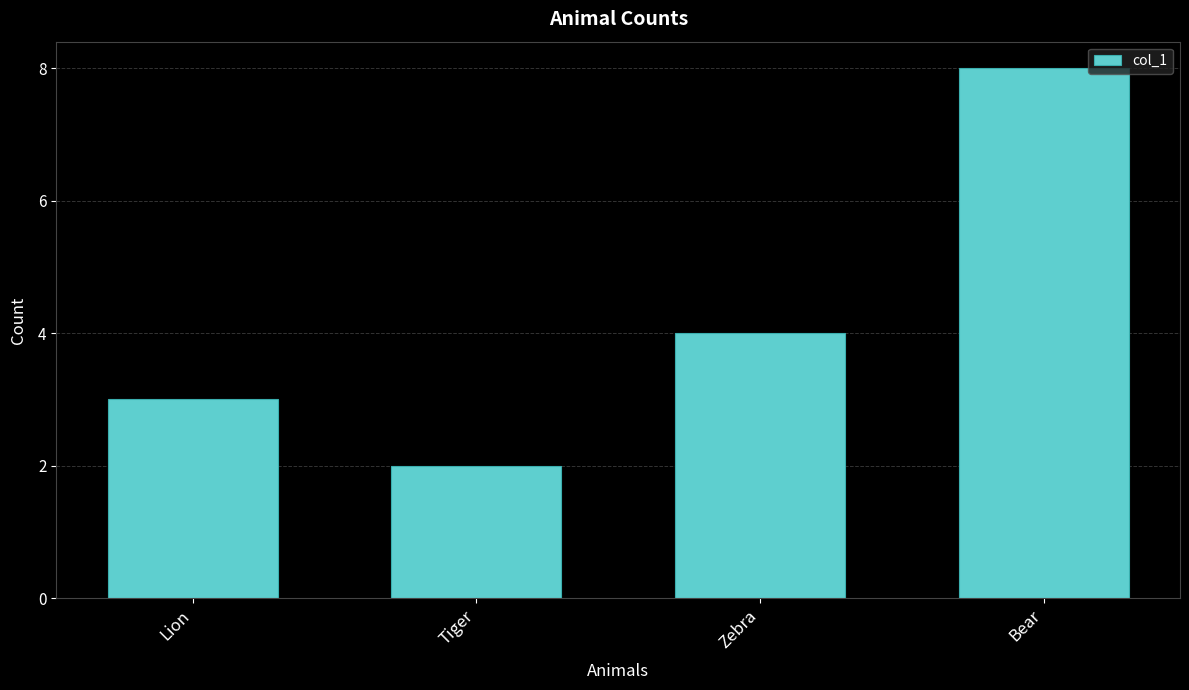

How many values are below 4?

2